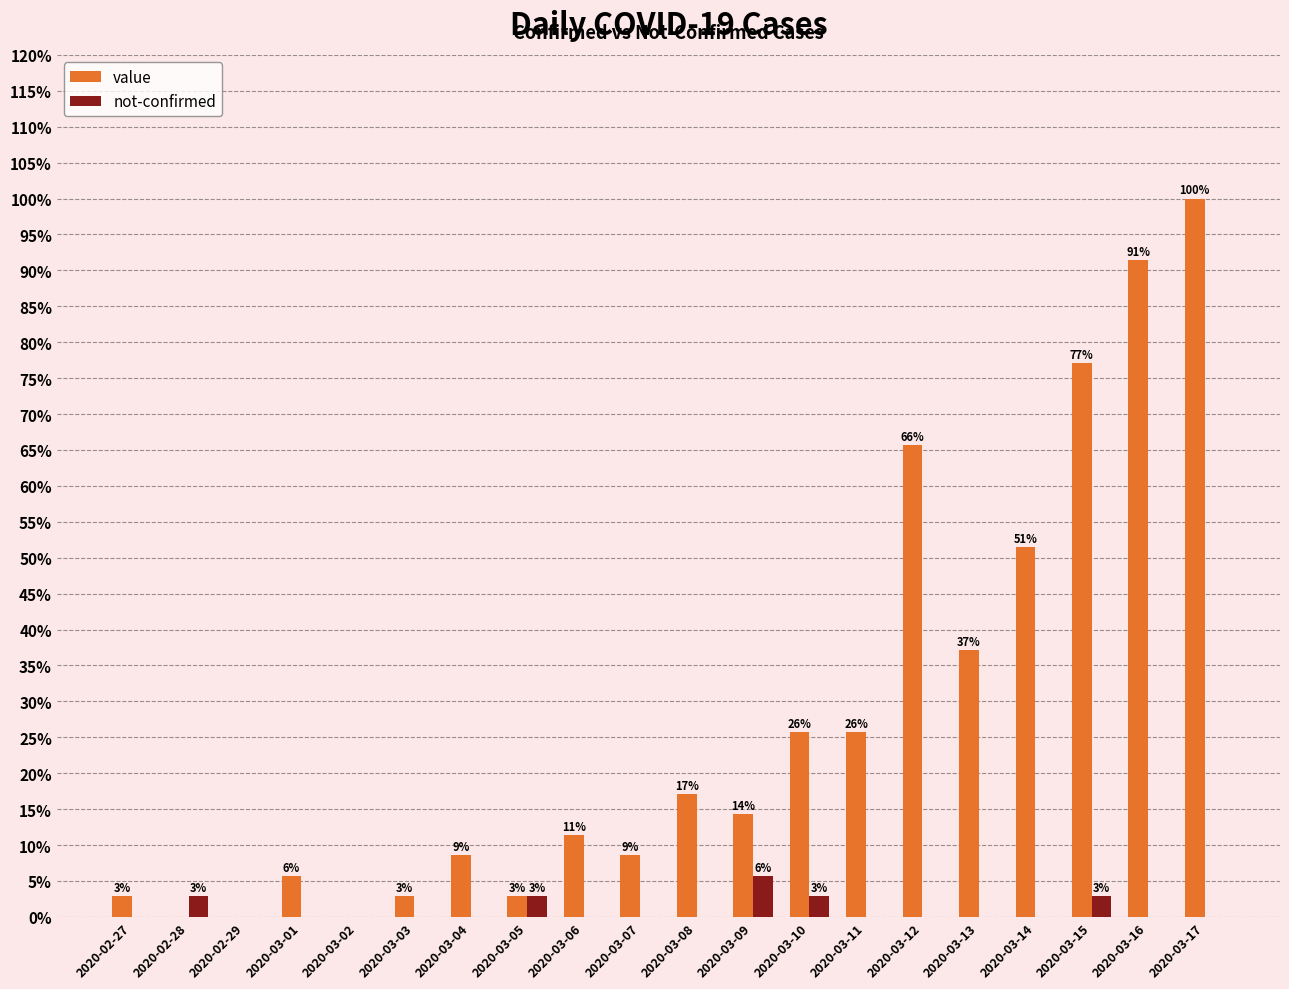

What are all the series names shown in the legend?

value, not-confirmed